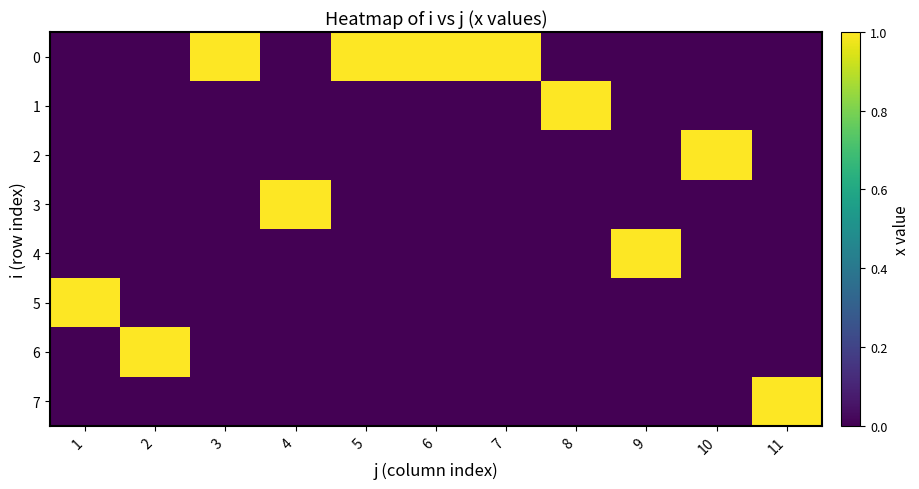

Count the number of data series in this chart.

8